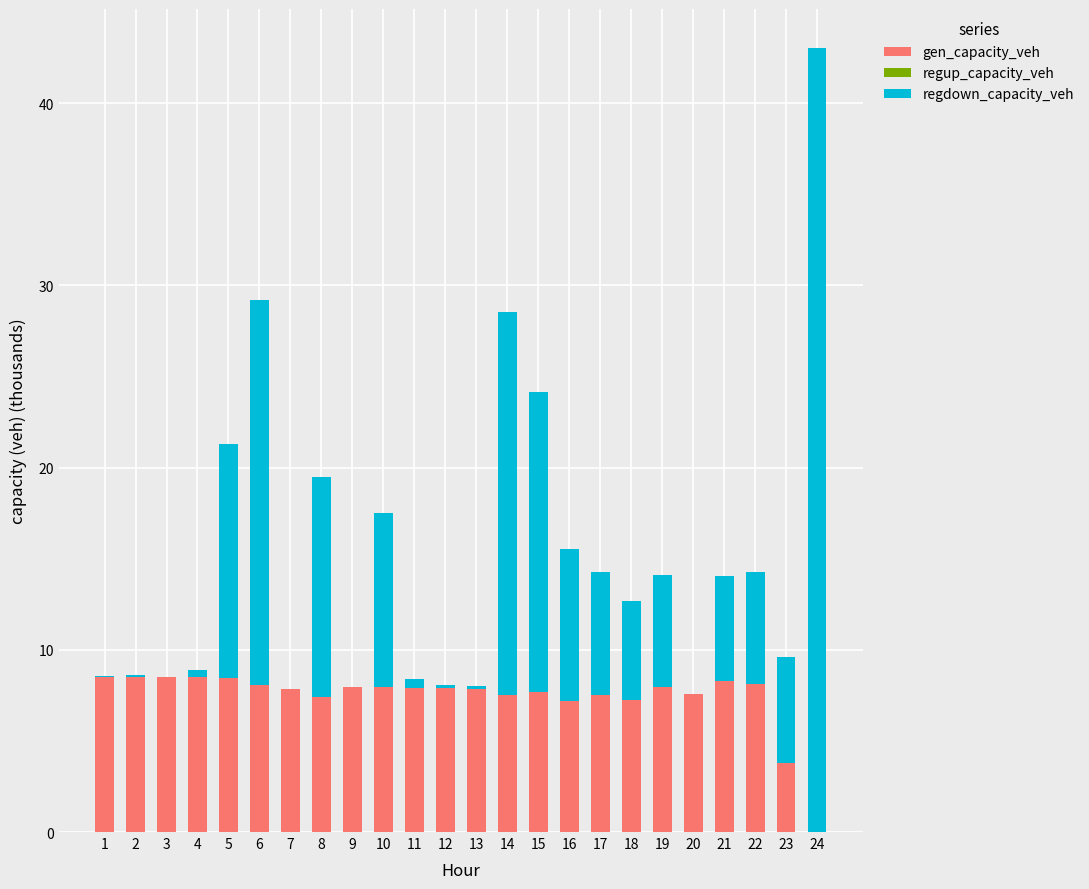

Are the bars grouped side by side (vs. stacked)?

No